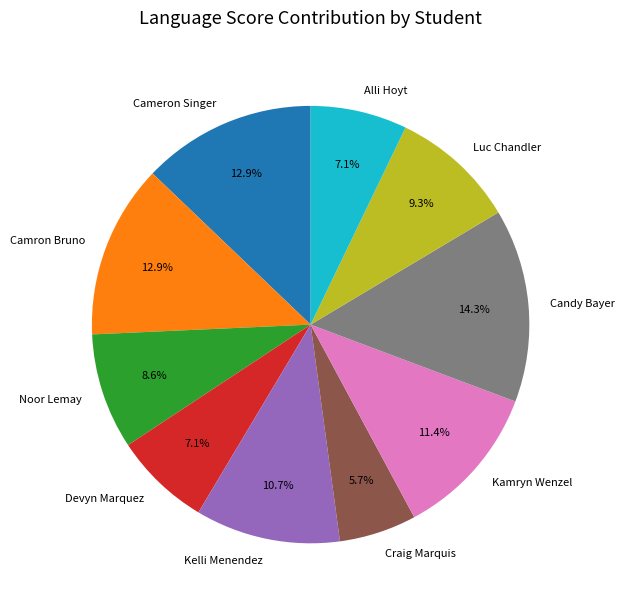

To the nearest percent, what is the difference between the largest and smallest slice percentages?

9%